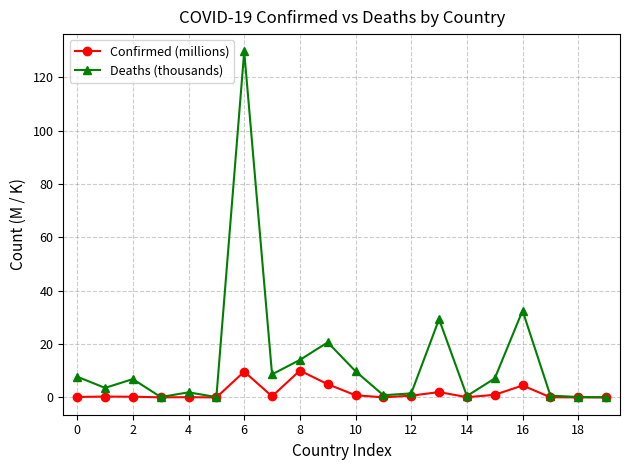

True or false: Deaths (thousands) has more than 0 interior local peaks.

True